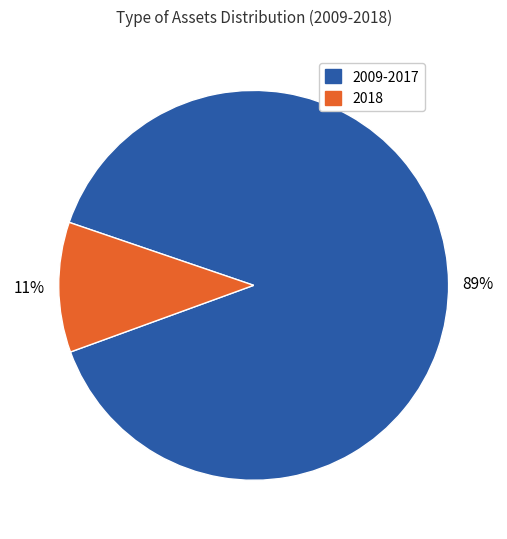

Is there a majority slice in this chart?

Yes